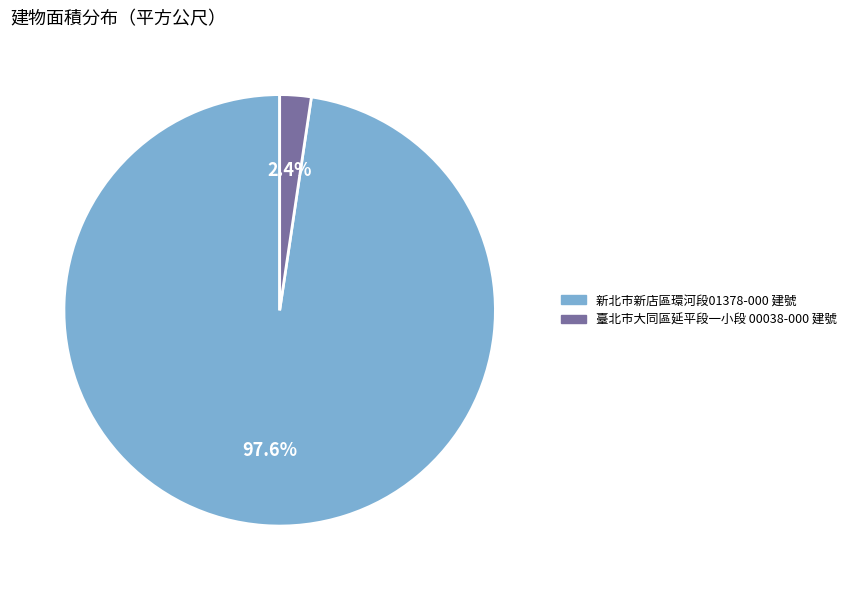

Between 新北市新店區環河段01378-000 建號 and 臺北市大同區延平段一小段 00038-000 建號, which is larger?

新北市新店區環河段01378-000 建號